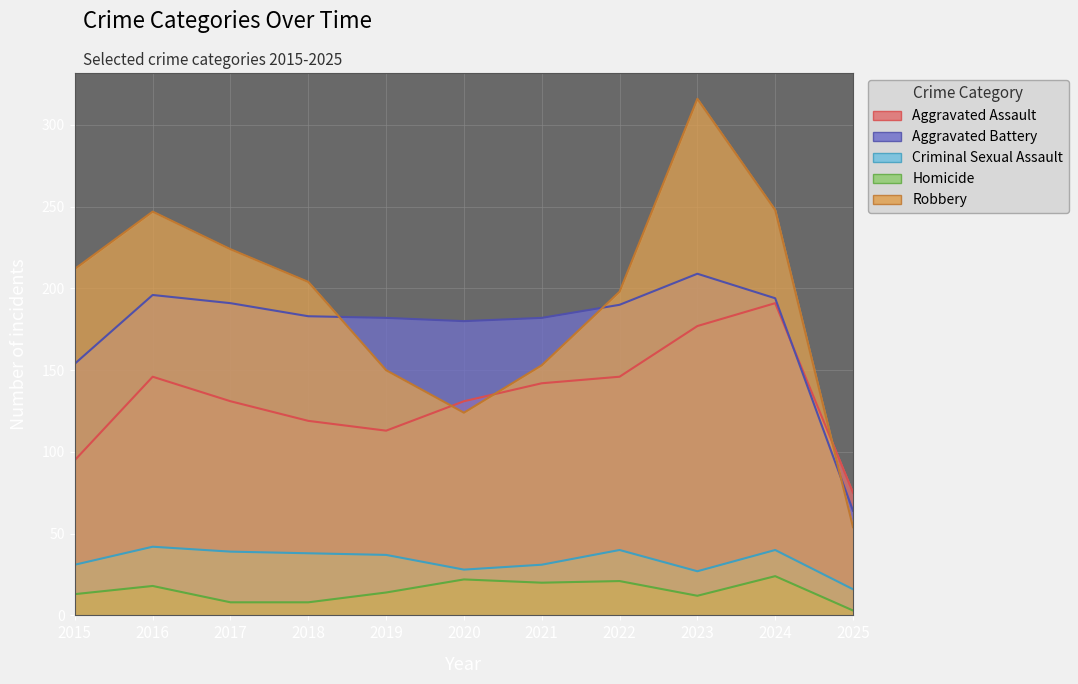

Reading right to left, transcribe all the data shown in this chart.

Aggravated Assault: 2025=75	2024=191	2023=177	2022=146	2021=142	2020=131	2019=113	2018=119	2017=131	2016=146	2015=95
Aggravated Battery: 2025=64	2024=194	2023=209	2022=190	2021=182	2020=180	2019=182	2018=183	2017=191	2016=196	2015=154
Criminal Sexual Assault: 2025=16	2024=40	2023=27	2022=40	2021=31	2020=28	2019=37	2018=38	2017=39	2016=42	2015=31
Homicide: 2025=3	2024=24	2023=12	2022=21	2021=20	2020=22	2019=14	2018=8	2017=8	2016=18	2015=13
Robbery: 2025=54	2024=248	2023=316	2022=198	2021=153	2020=124	2019=150	2018=204	2017=224	2016=247	2015=212